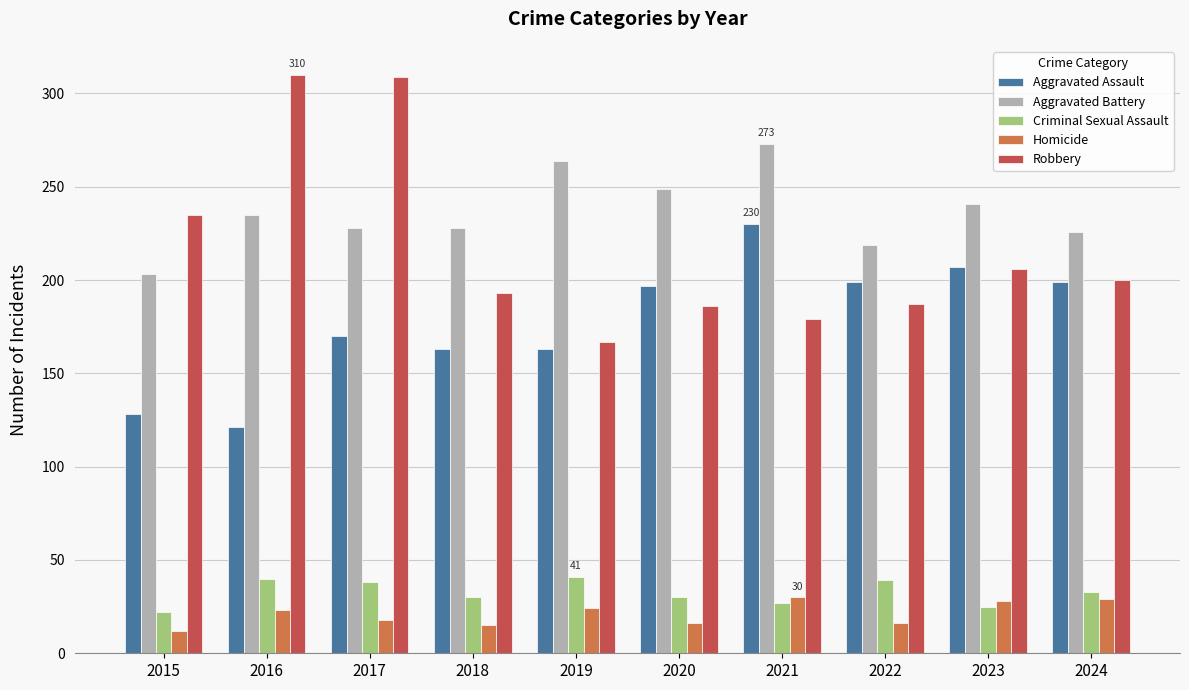

At how many categories does at least one series exceed 107?

10